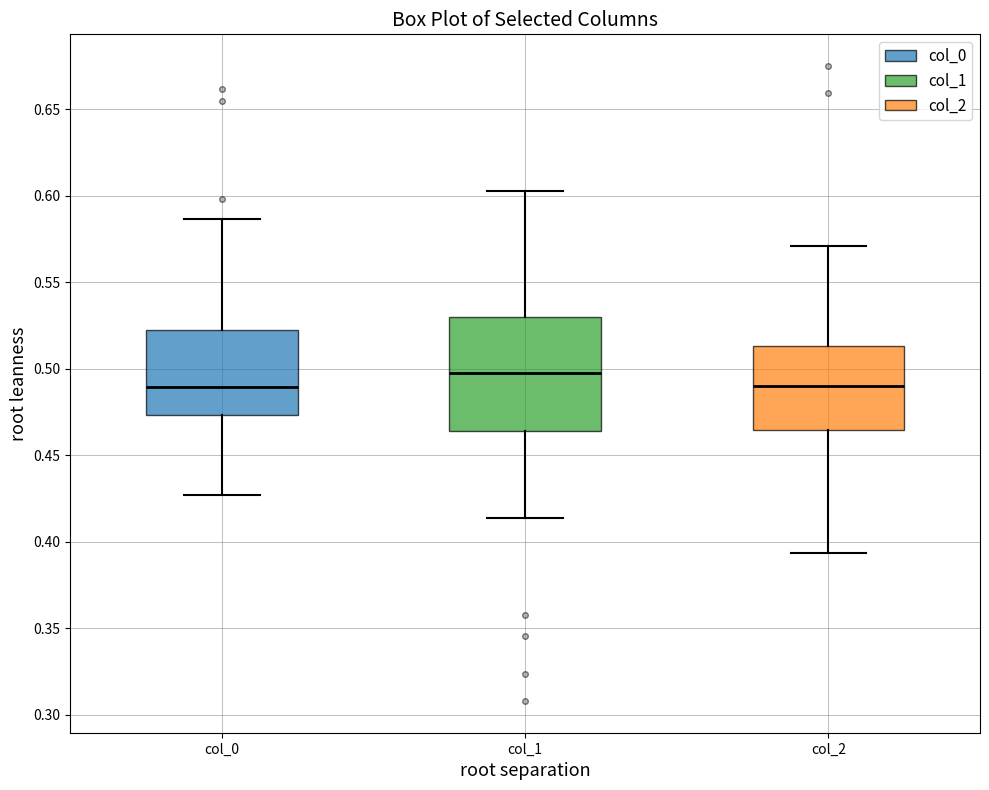

Reading left to right, read every box against the y-axis: the position of its median line, the range the box covers, and the ends of its whiskers. The values are not printed on the chart, so give them approximately, as read against the axis.

col_0: median 0.490, box 0.475 to 0.525, whiskers 0.425 to 0.585
col_1: median 0.500, box 0.465 to 0.530, whiskers 0.415 to 0.605
col_2: median 0.490, box 0.465 to 0.515, whiskers 0.395 to 0.570